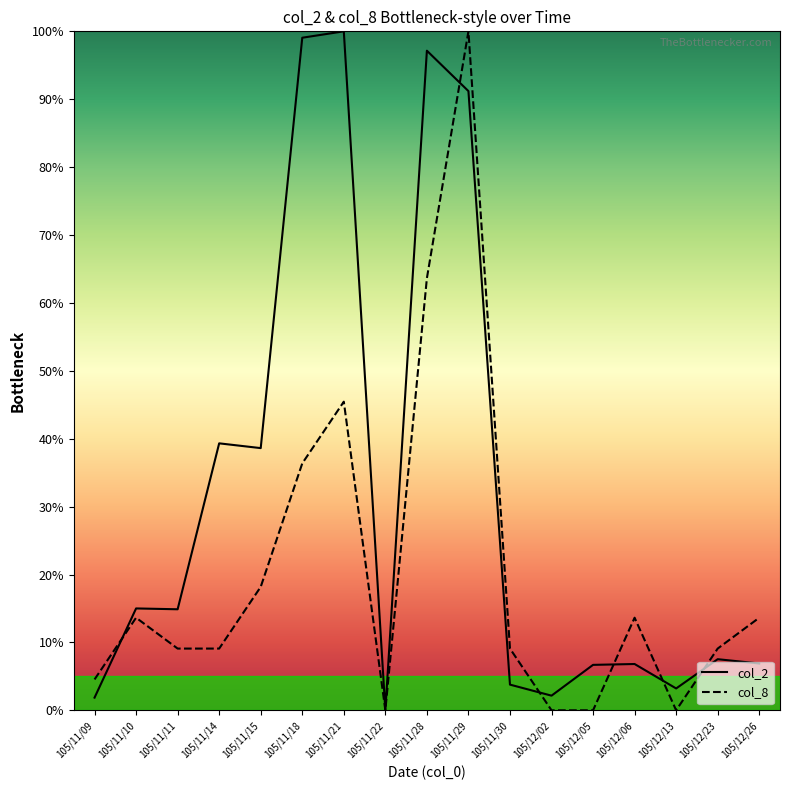

Rank the series at 105/12/06 from lowest to highest value.

col_2, col_8